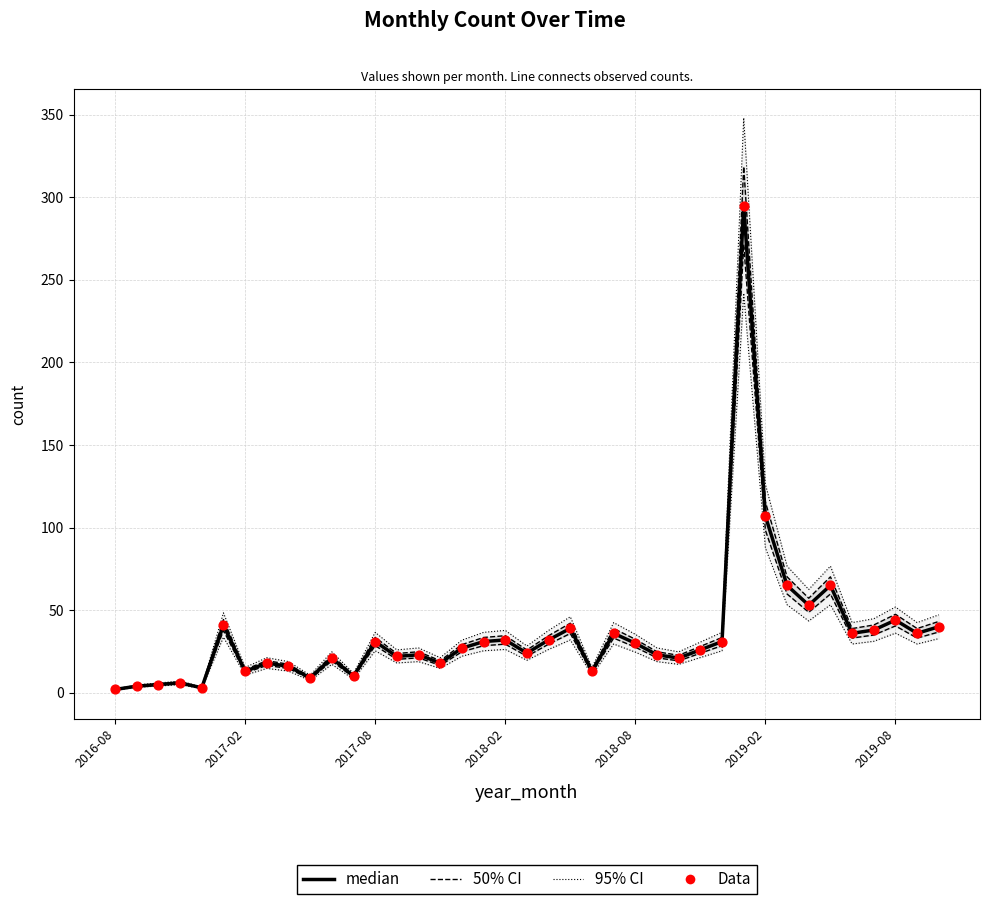

At how many categories does at least one series exceed 223?

1